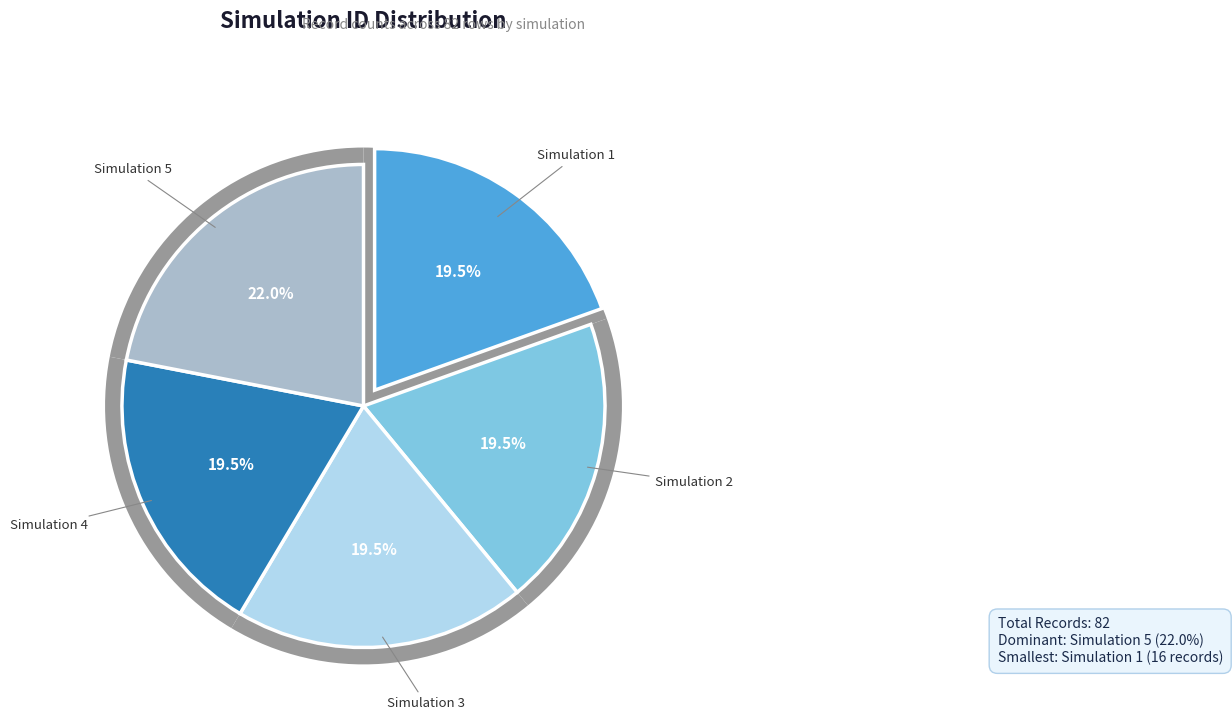

How many segments does this pie chart have?

5